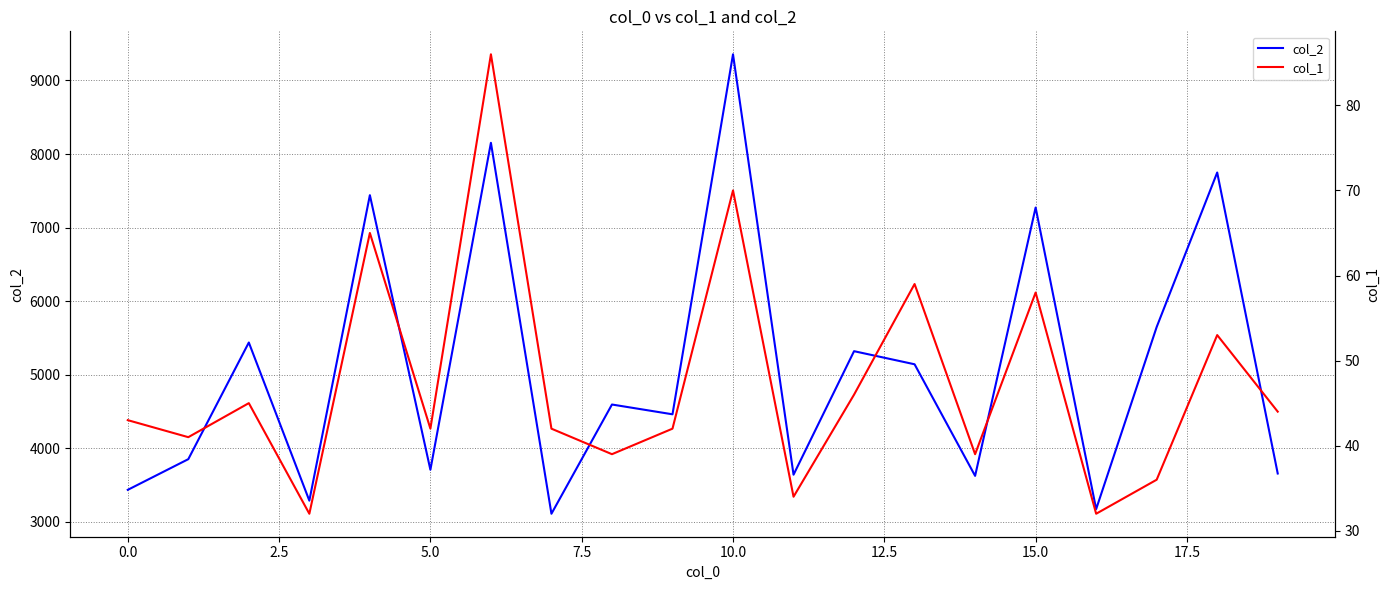

What is the value of the col_2 point at the 5th from the left?

7441